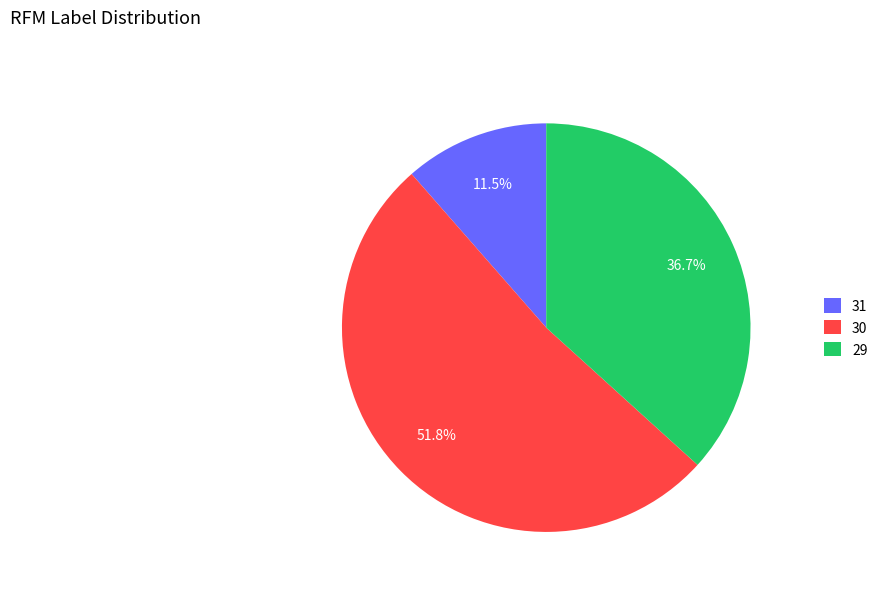

What is the total percentage of 30 and 29?

88.5%